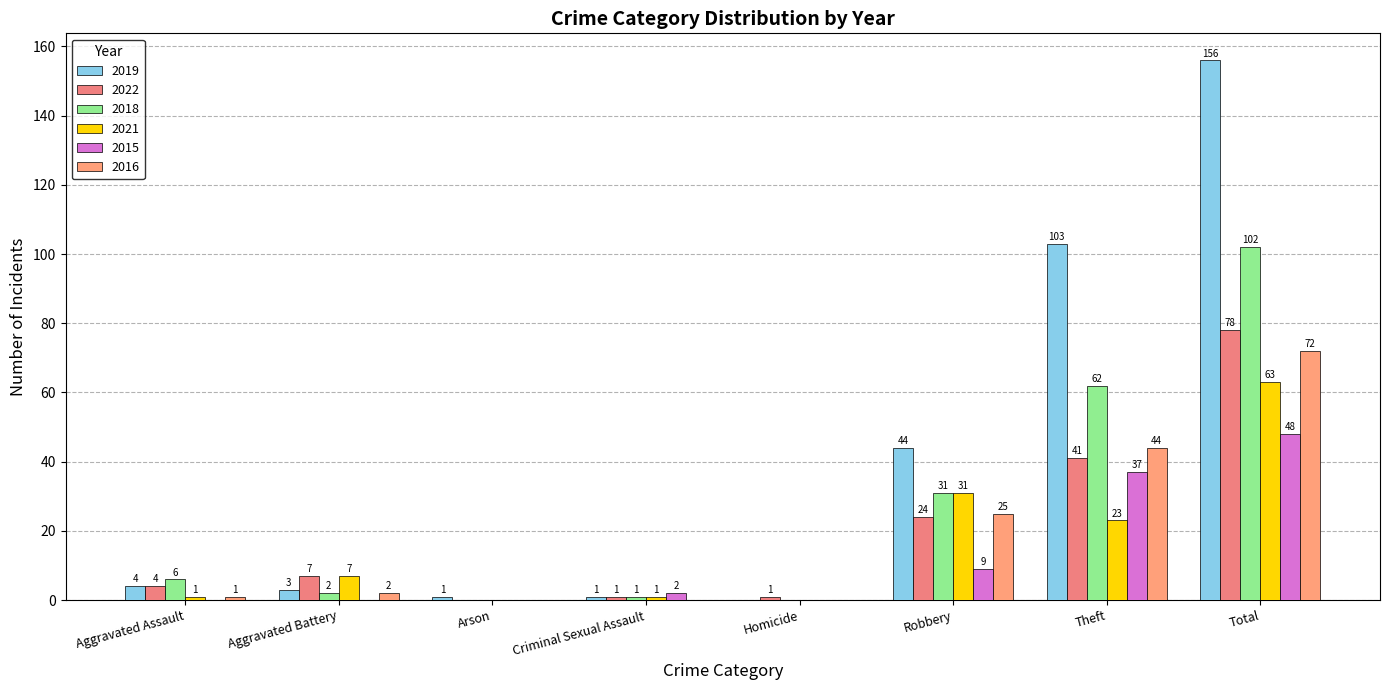

Does the chart contain stacked bars?

No